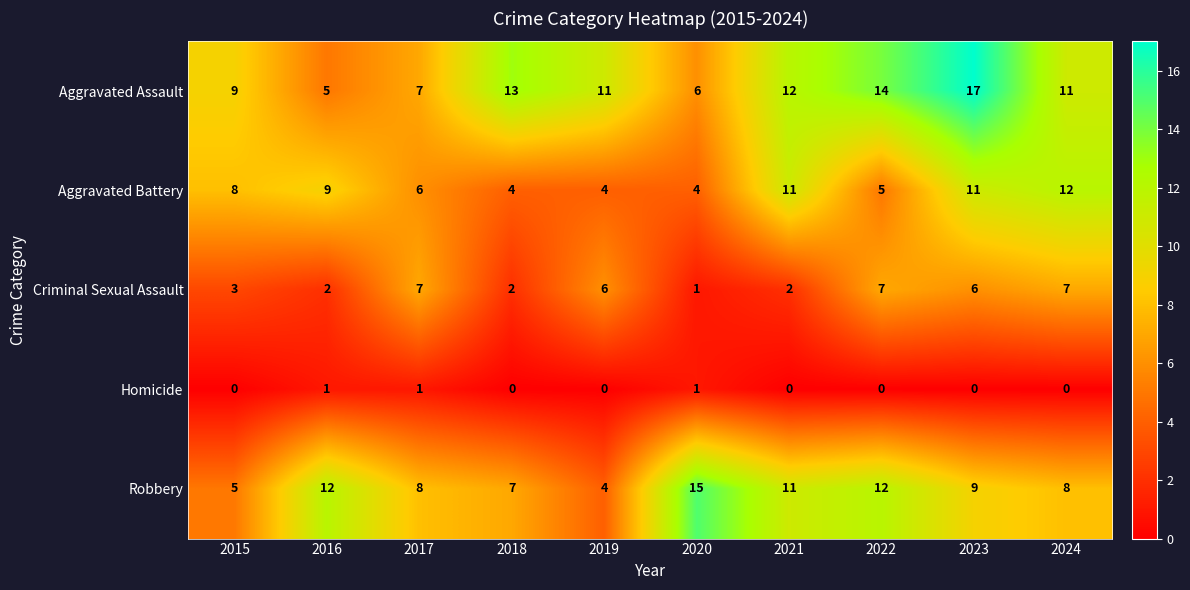

List the series in order of their peak value, highest first.

Aggravated Assault, Robbery, Aggravated Battery, Criminal Sexual Assault, Homicide